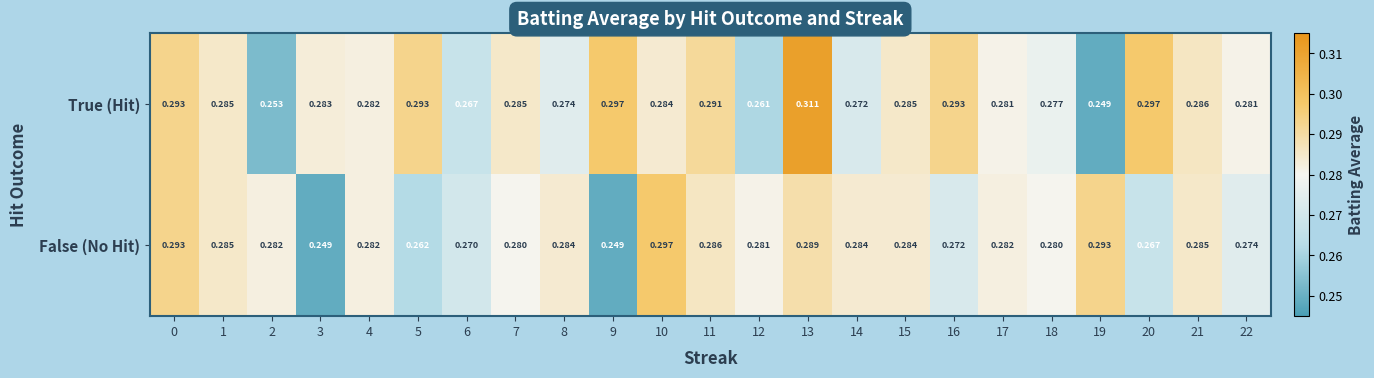

Rank the series by their maximum value, from highest to lowest.

True (Hit), False (No Hit)